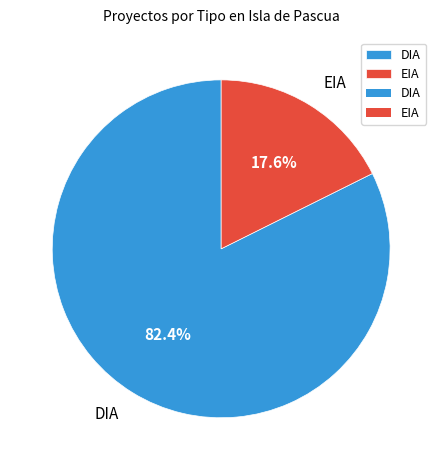

How many slices are in this pie chart?

2